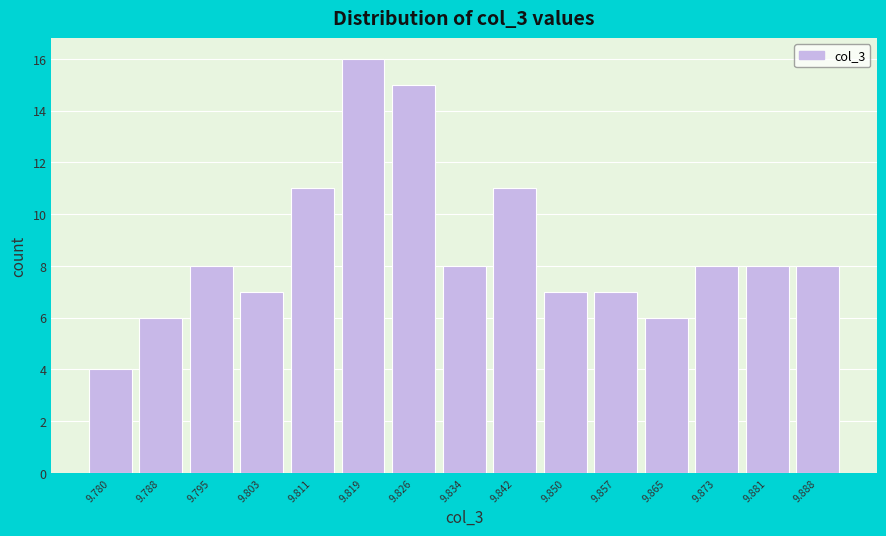

Reading left to right, extract all data points from this chart.

9.780=4	9.788=6	9.795=8	9.803=7	9.811=11	9.819=16	9.826=15	9.834=8	9.842=11	9.850=7	9.857=7	9.865=6	9.873=8	9.881=8	9.888=8